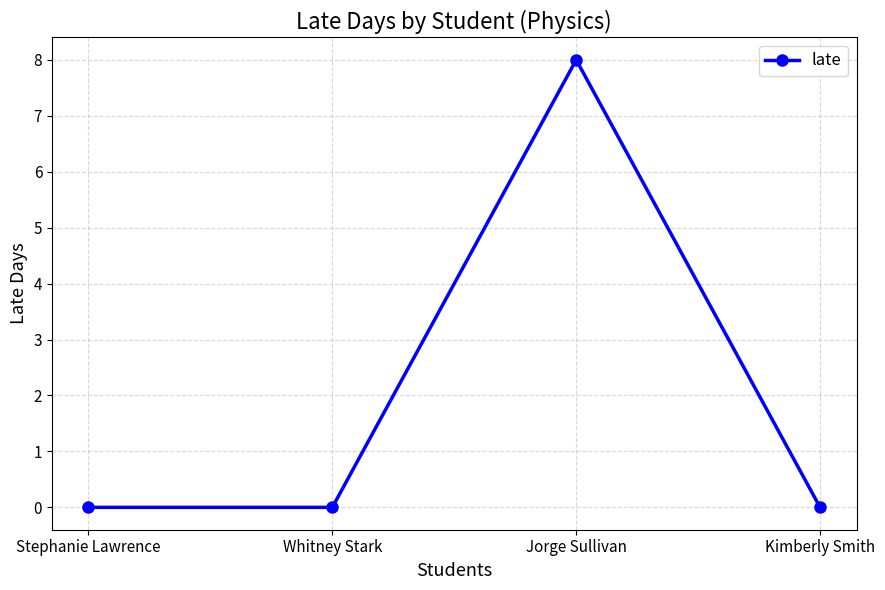

What is the difference between the maximum and minimum values?

8